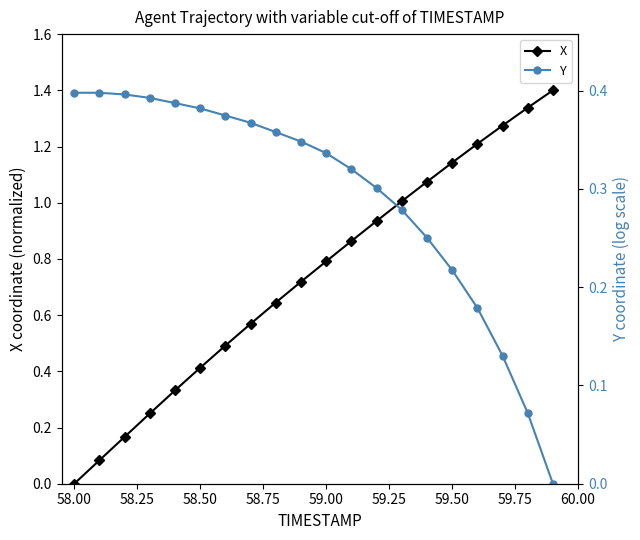

How many values in X are above zero?

19